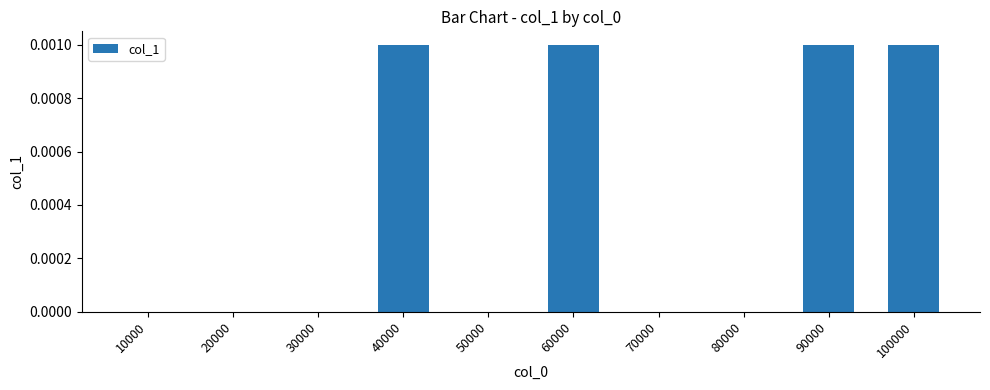

Which has a higher value, 60000 or 50000?

60000